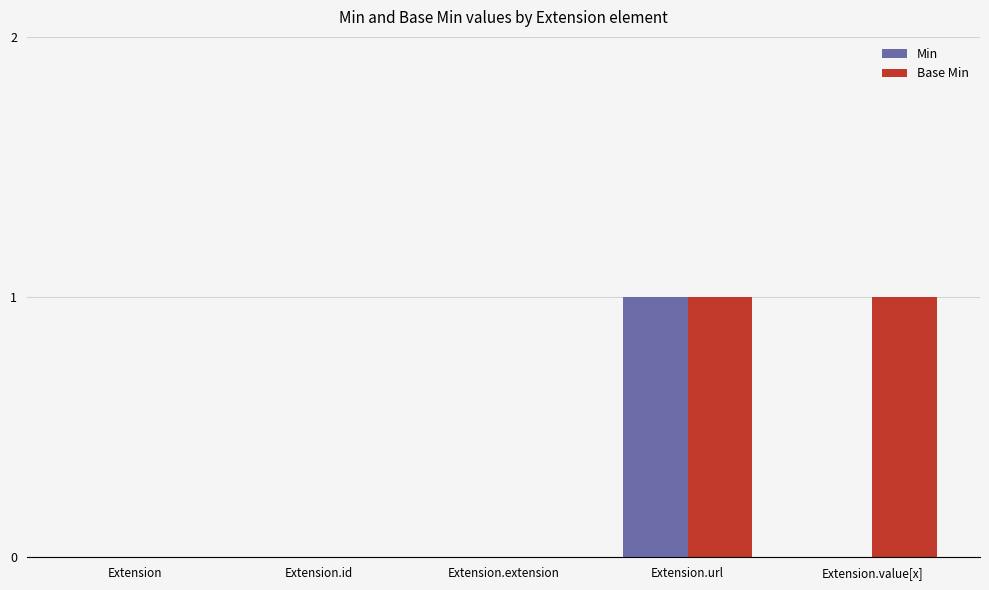

The value of Min at Extension is 0. True or false?

True